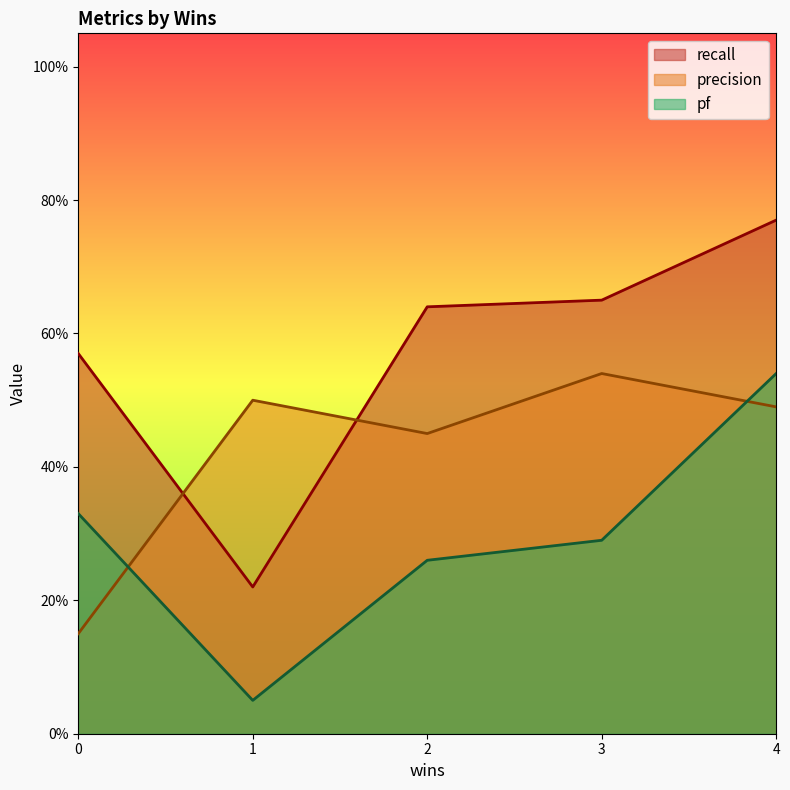

How many lines are shown in the chart?

3